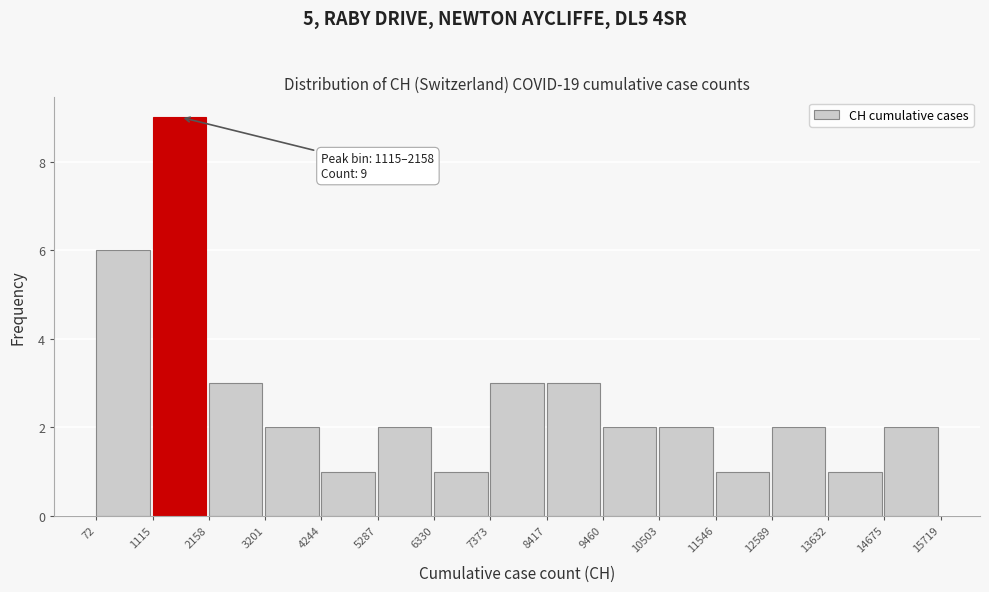

Which range on the x-axis has the tallest bar?

1115 to 2158